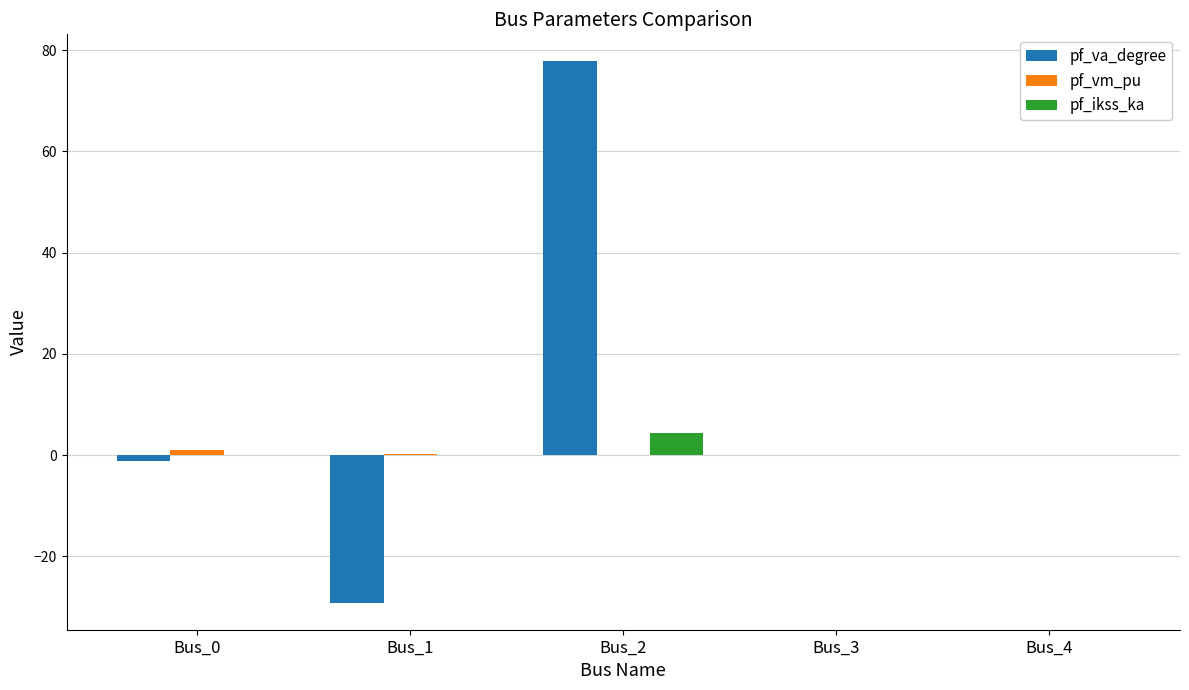

What is the total value across all series at Bus_2?

82.1